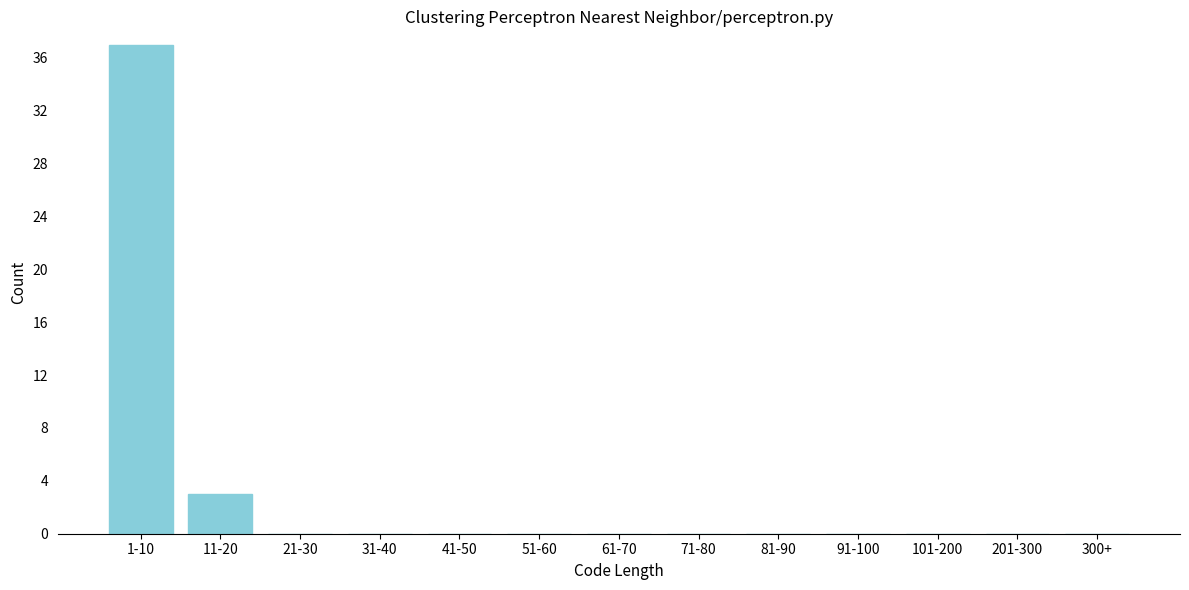

Reading left to right, what are all the values shown in this chart?

1-10=37	11-20=3	21-30=0	31-40=0	41-50=0	51-60=0	61-70=0	71-80=0	81-90=0	91-100=0	101-200=0	201-300=0	300+=0